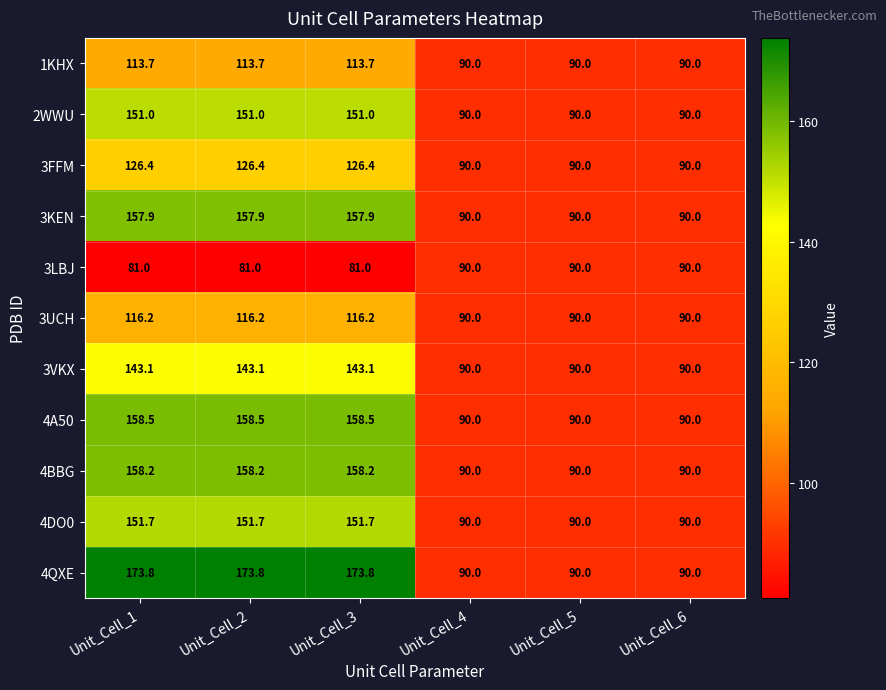

Read the 3UCH value at Unit_Cell_5.

90.0